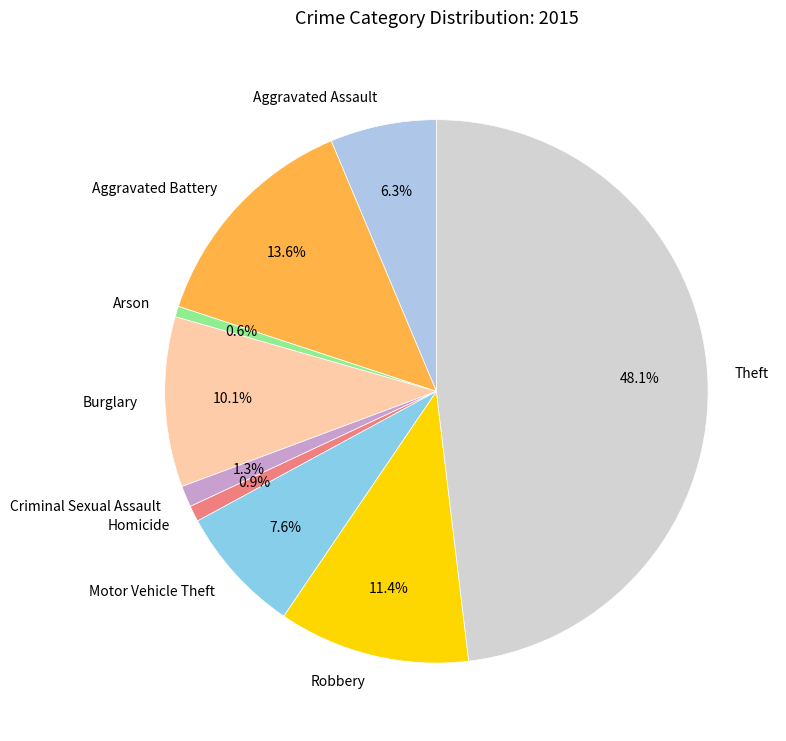

Is the sum of Burglary and Homicide greater than half?

No